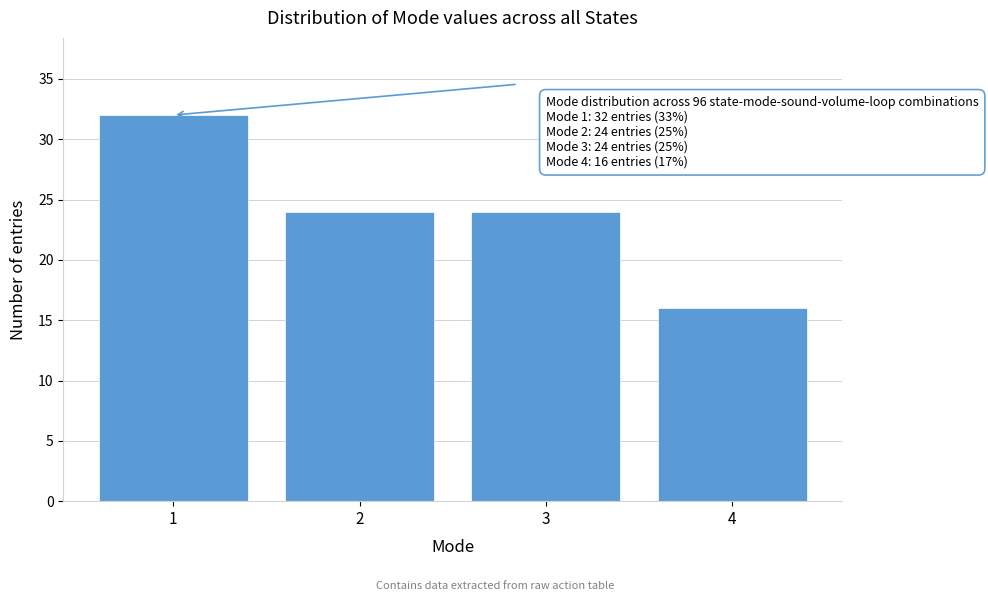

Reading left to right, what are all the values shown in this chart?

1=32	2=24	3=24	4=16